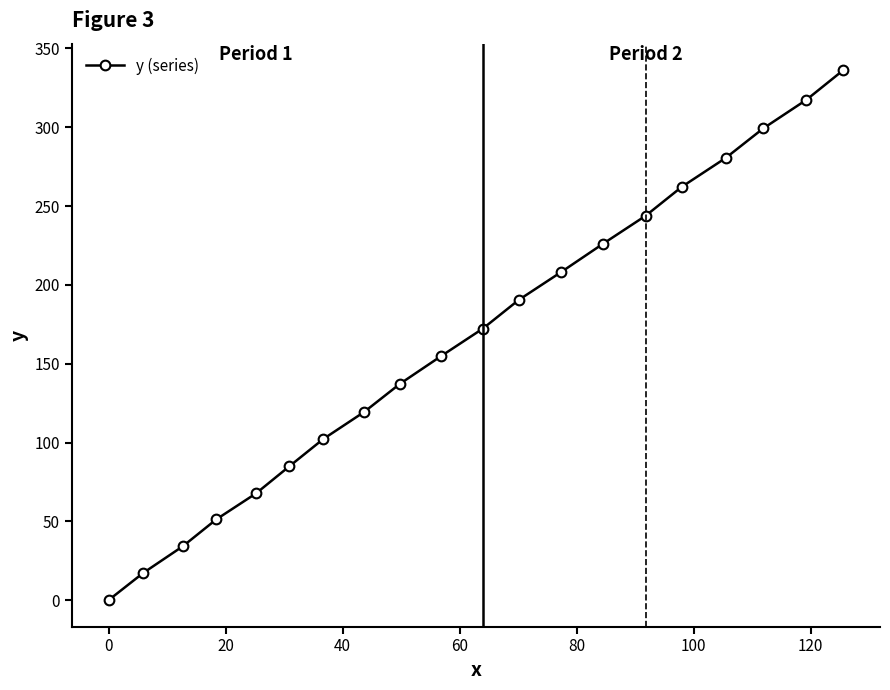

What is the greatest value displayed?

336.2